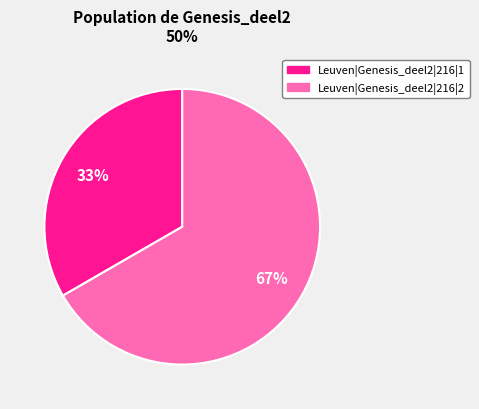

Is it true that Leuven|Genesis_deel2|216|1 is 33% of the pie?

True